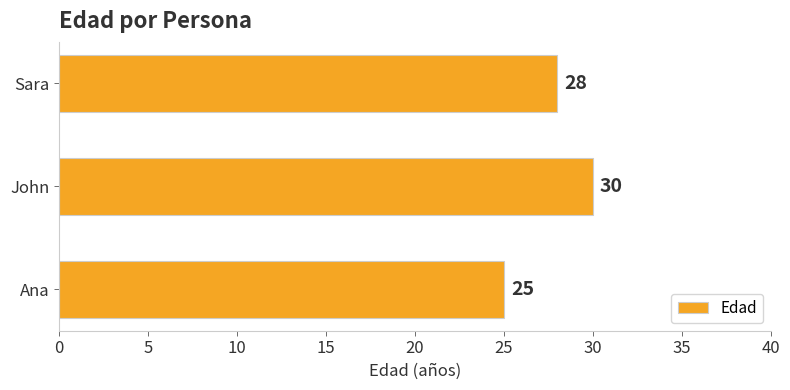

What is the sum of all values?

83